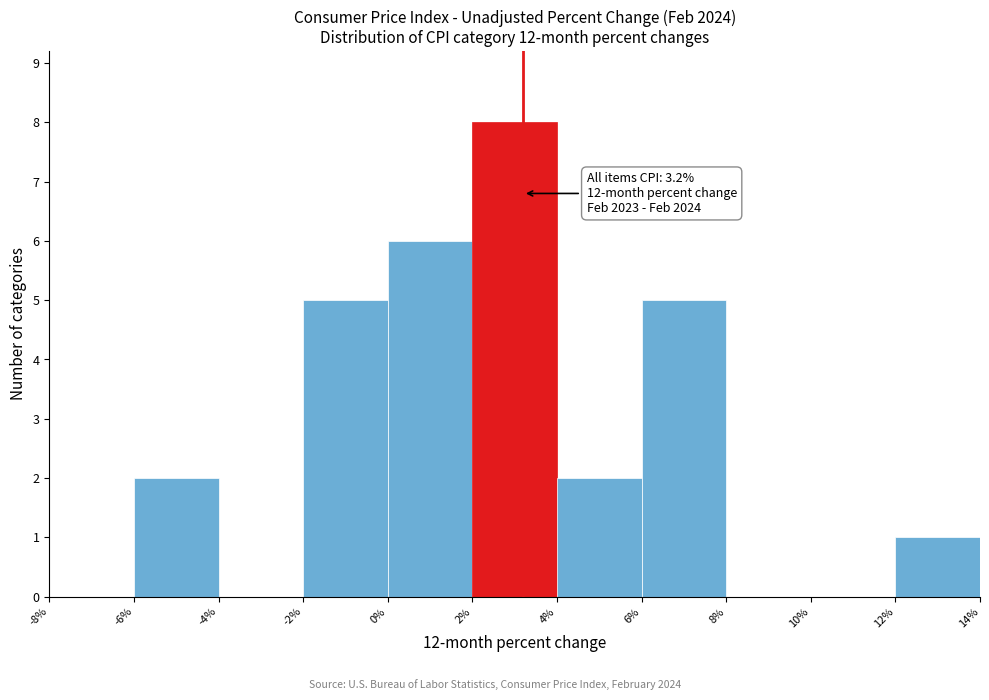

Which range on the x-axis has the tallest bar?

2% to 4%